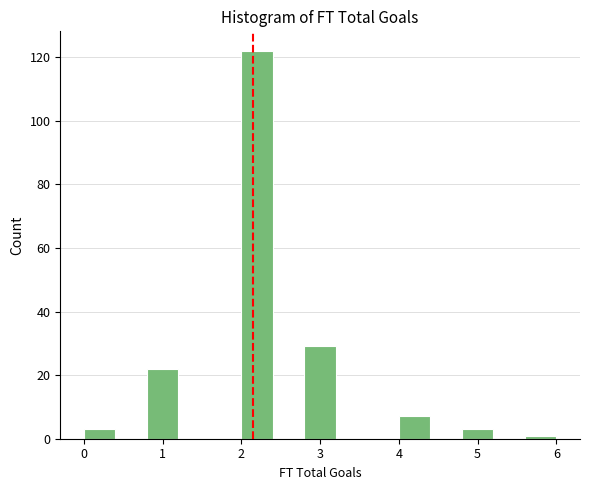

Reading left to right, transcribe this chart: for each bar, give the range it covers on the x-axis and its height. The values are not printed on the chart, so give them approximately, as read against the axis.

0.0 to 0.4: 4
0.4 to 0.8: 0
0.8 to 1.2: 22
1.2 to 1.6: 0
1.6 to 2.0: 0
2.0 to 2.4: 122
2.4 to 2.8: 0
2.8 to 3.2: 30
3.2 to 3.6: 0
3.6 to 4.0: 0
4.0 to 4.4: 8
4.4 to 4.8: 0
4.8 to 5.2: 4
5.2 to 5.6: 0
5.6 to 6.0: under 2